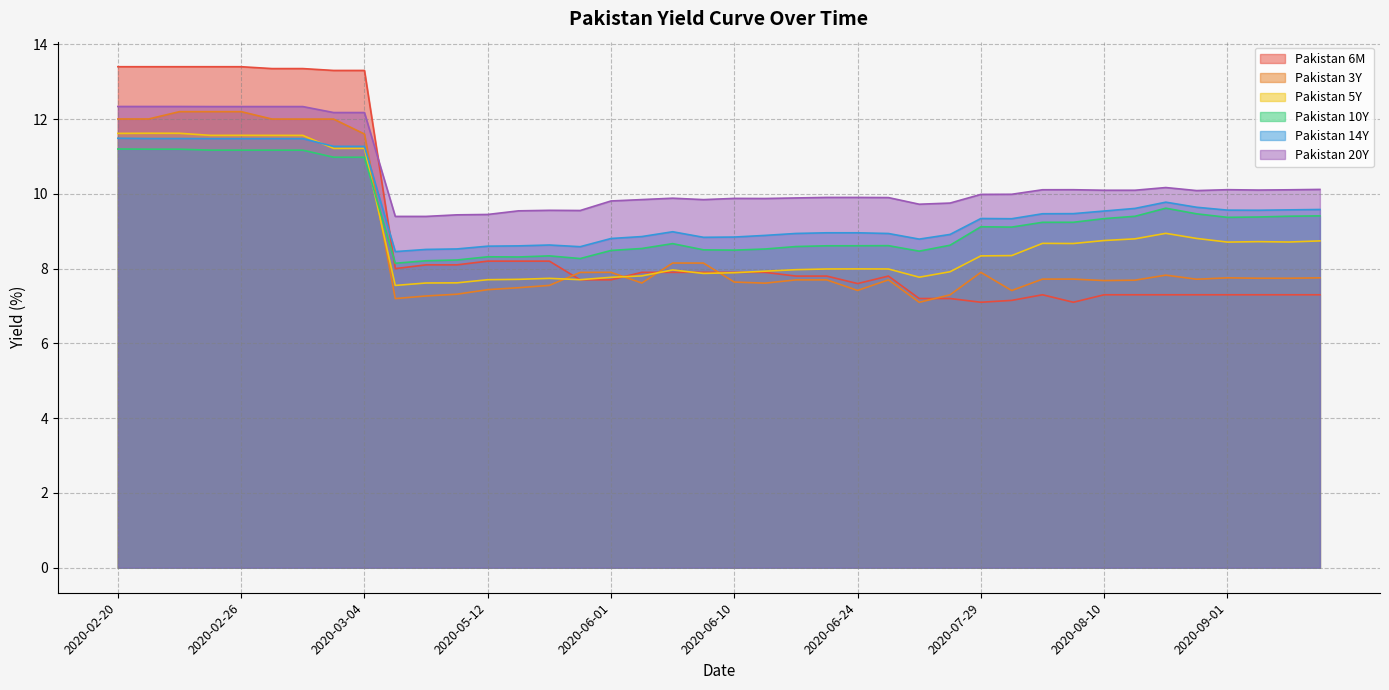

What position from the right is 2020-03-02?

34